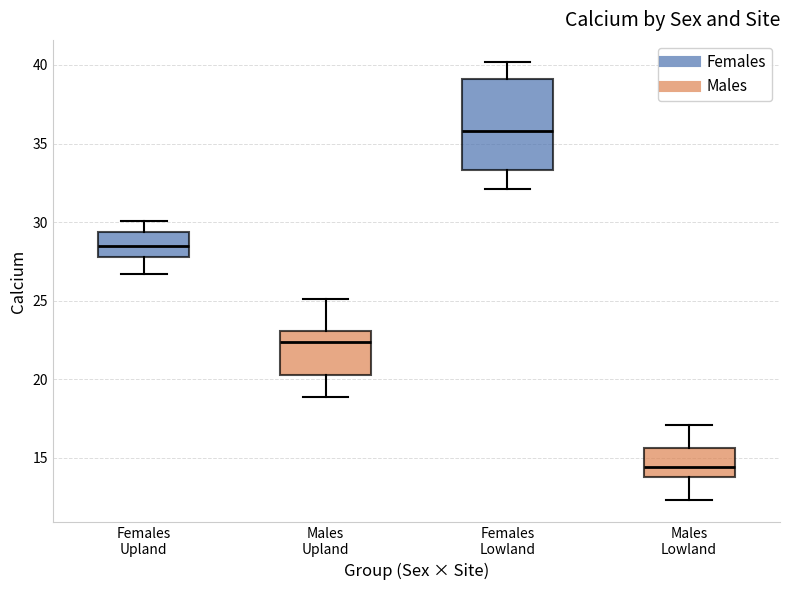

Comparing the boxes themselves (not the whiskers), which one is the tallest?

Females Lowland